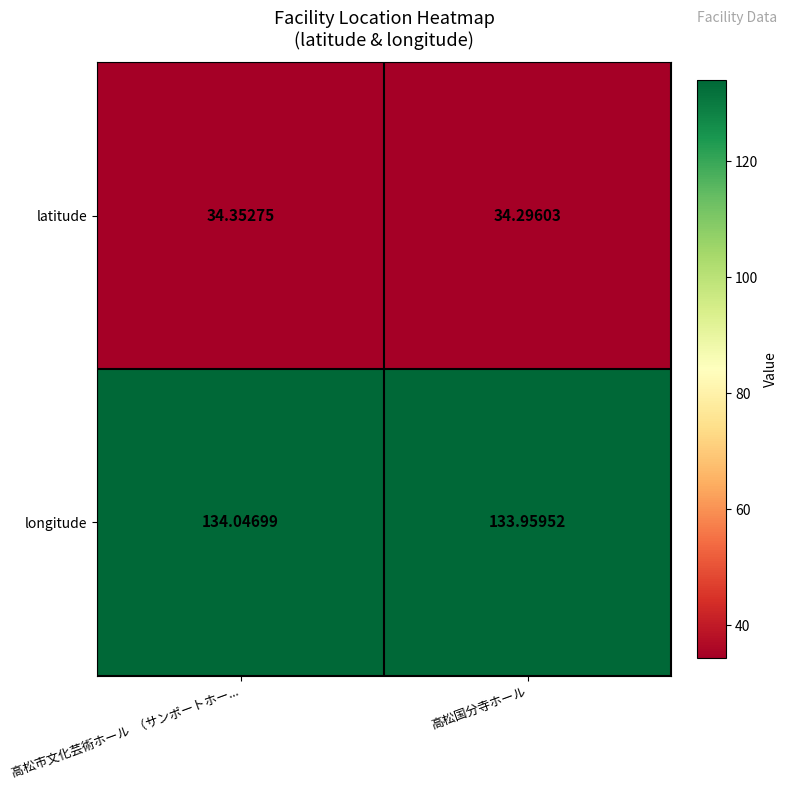

Which label corresponds to the largest value in the chart?

高松市文化芸術ホール  （サンポートホー...